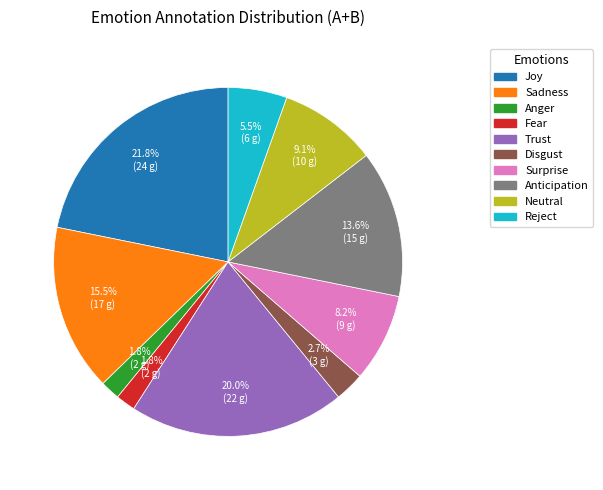

How many segments does this pie chart have?

10